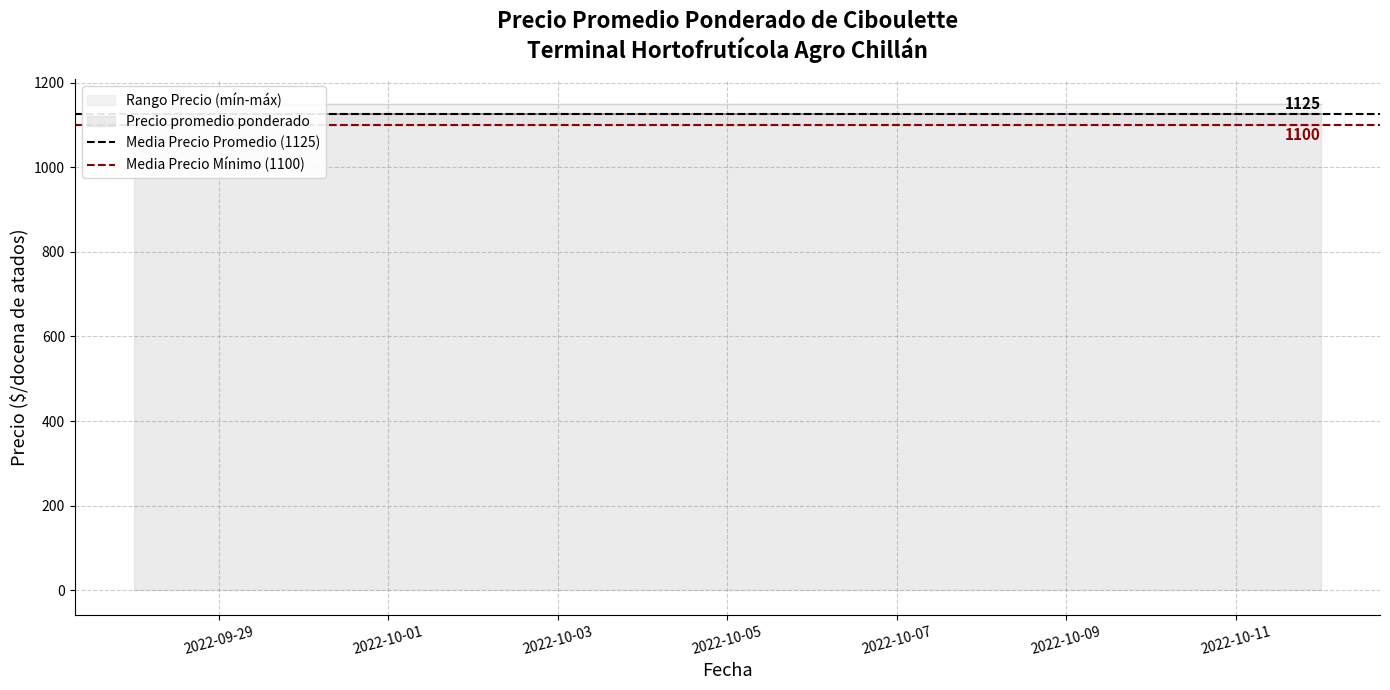

List the series in order of their peak value, lowest first.

Media Precio Mínimo (1100), Media Precio Promedio (1125)